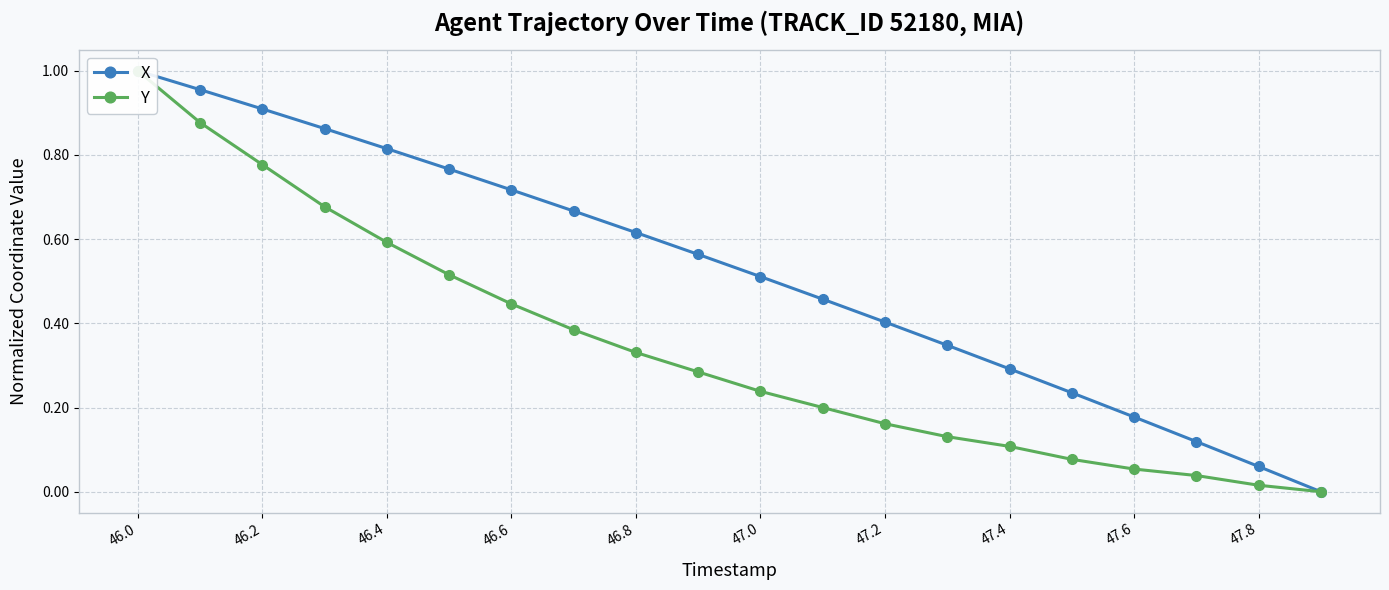

Which series changed the most between 47.0 and 16?

X